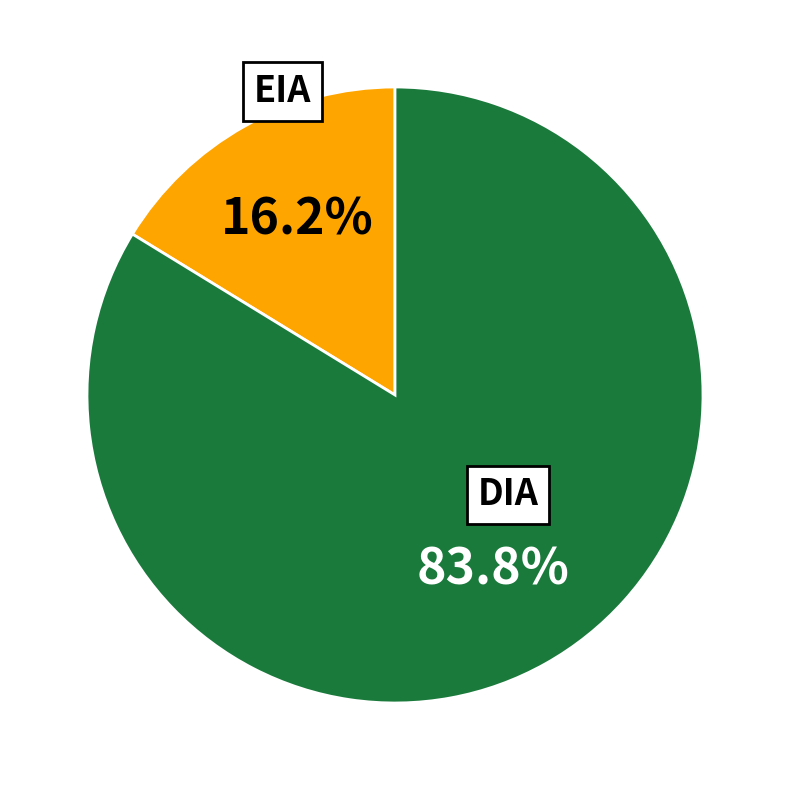

Does any single category account for the majority?

Yes